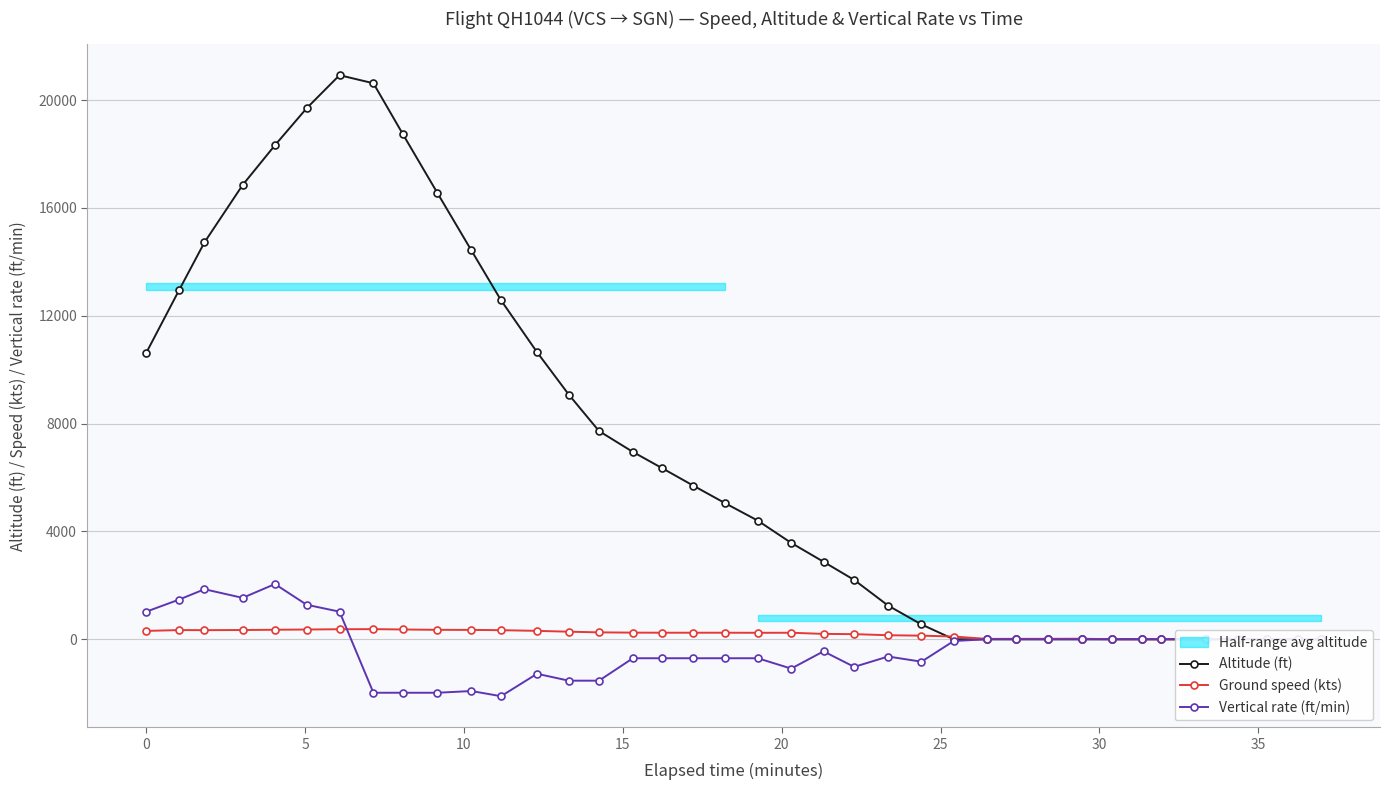

What is the minimum value for Vertical rate (ft/min)?

-2112